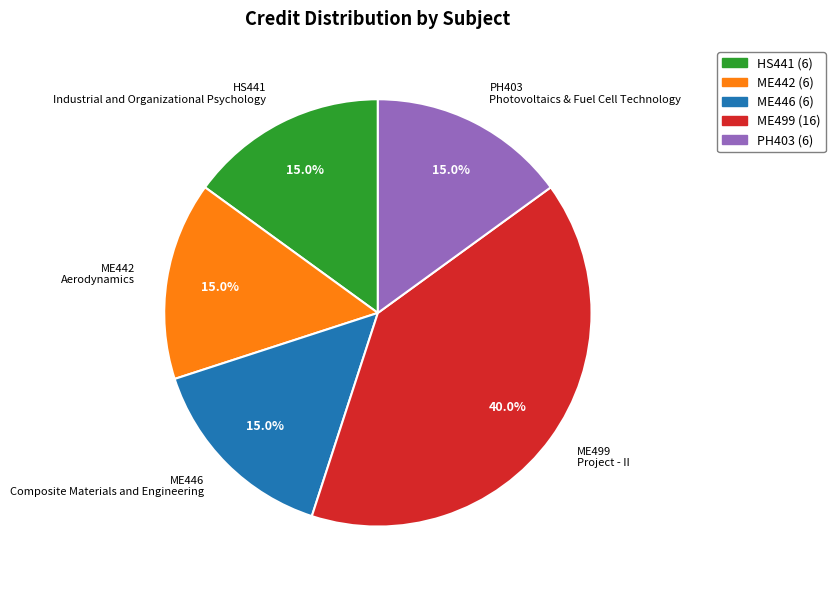

How much of the chart is everything except ME446 Composite Materials and Engineering?

85.0%